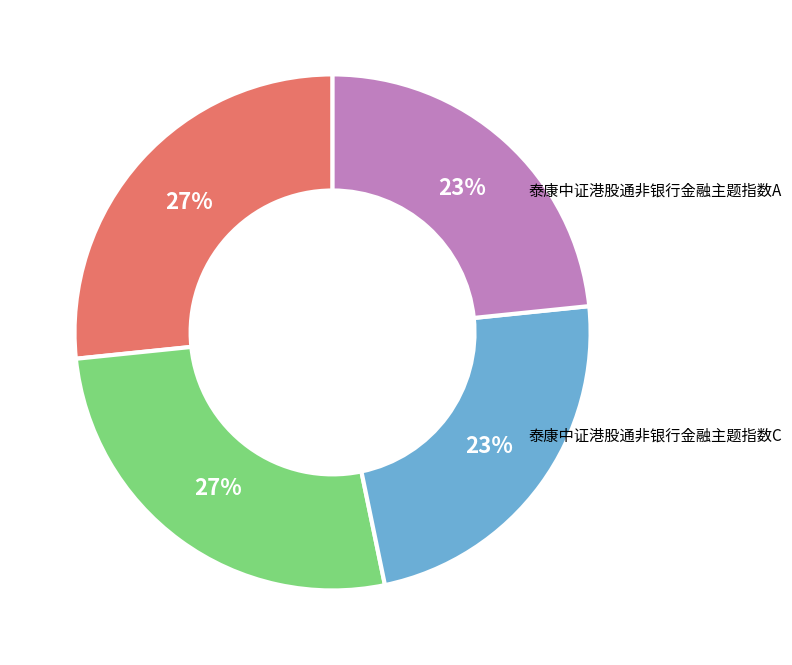

Is there any slice that represents more than half of the pie?

No